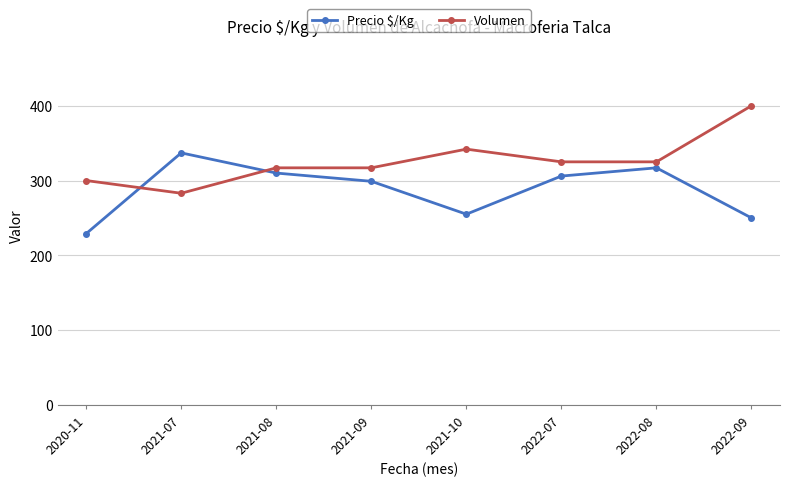

Which series has the largest total across all categories?

Volumen